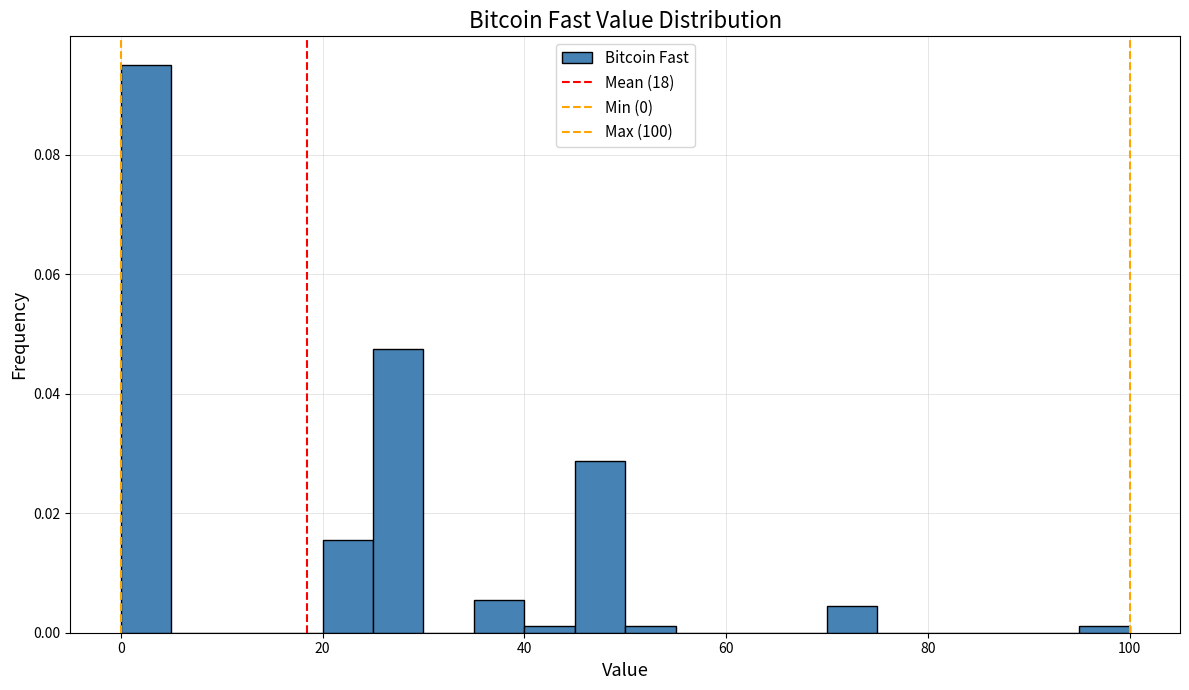

Read against the x-axis, roughly where is the centre of the tallest bar?

2